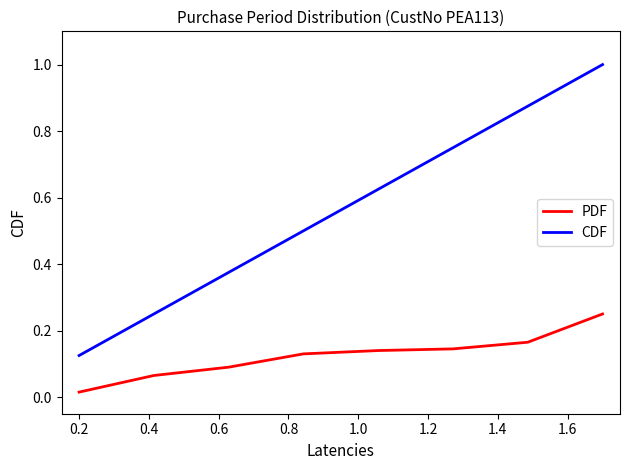

Which series has the largest total across all categories?

CDF